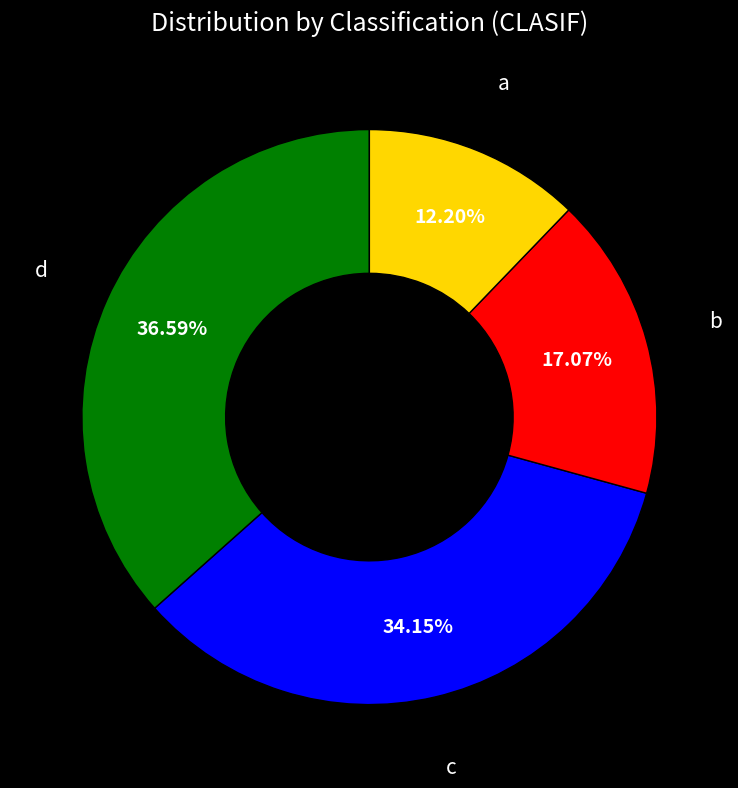

Does any single category account for the majority?

No